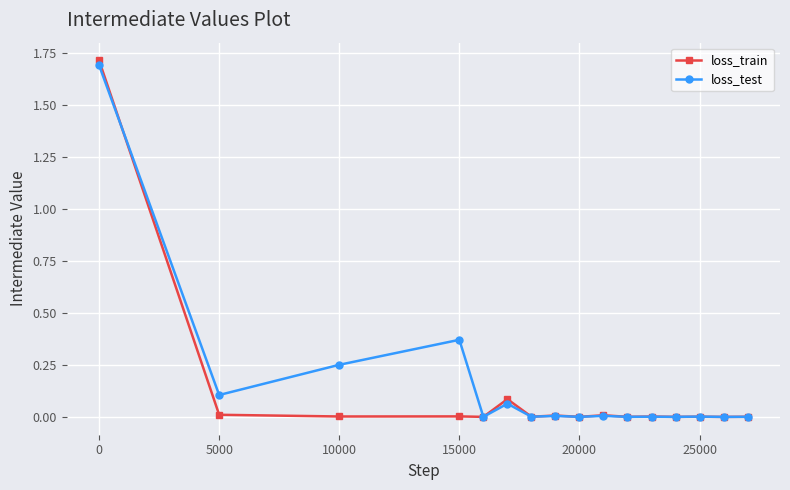

What is the maximum value shown in the chart?

1.7